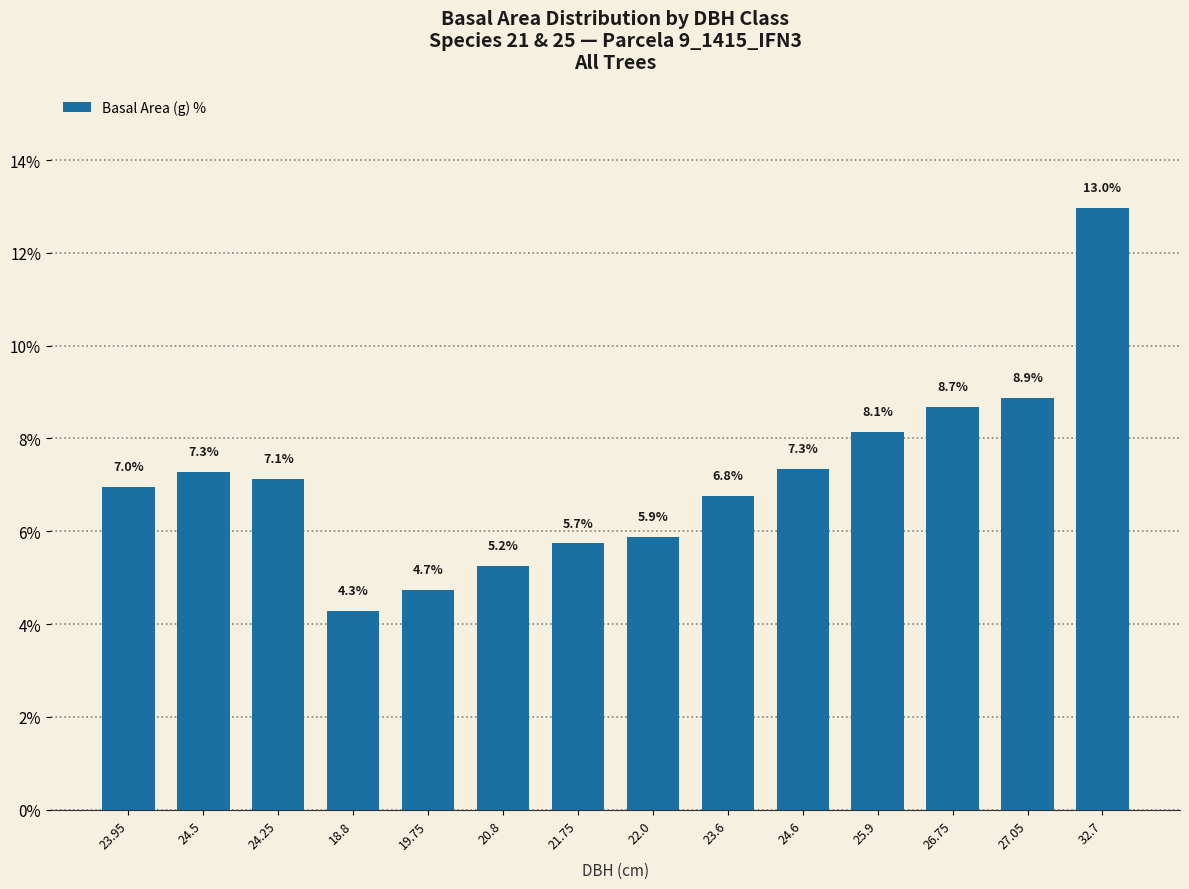

True or false: the data shows 4.4 at 27.05.

False